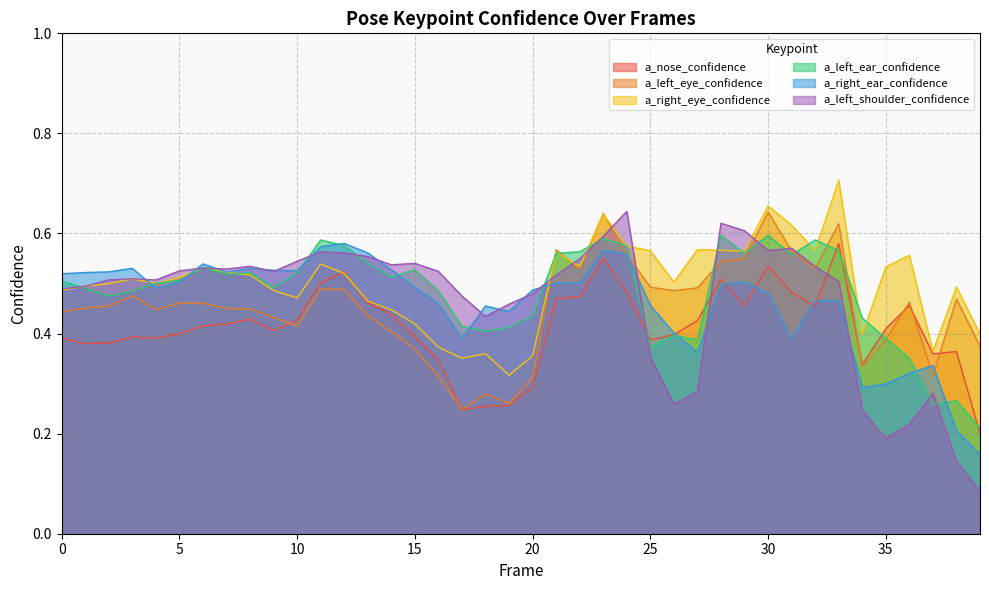

What value does the a_nose_confidence series have at 36?

0.5